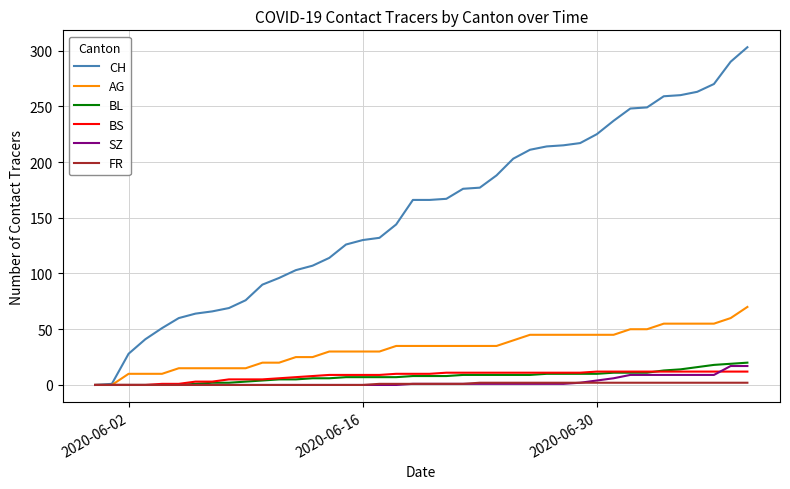

How many lines are shown in the chart?

6